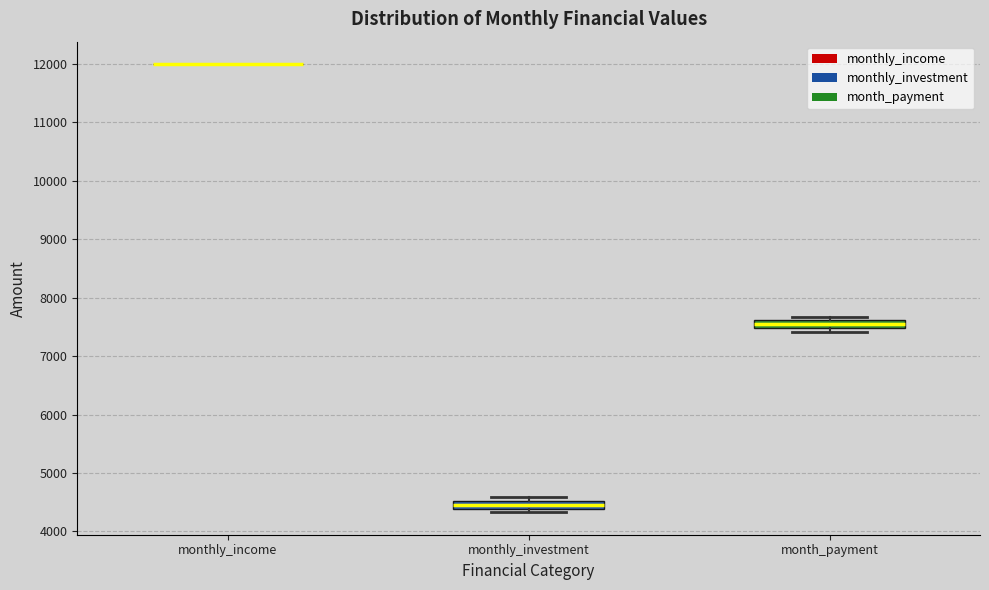

Where is the lower edge of the box for month_payment on the y-axis? The values are not printed on the chart, so give them approximately, as read against the axis.

7500